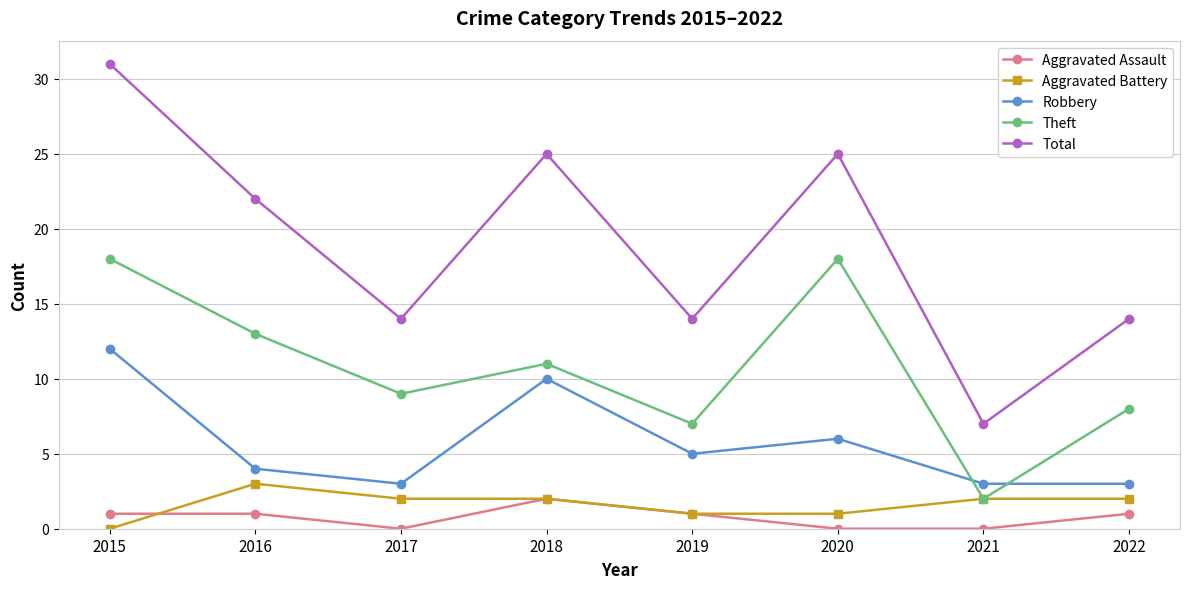

Is it true that Aggravated Battery equals 1 at 2020?

True